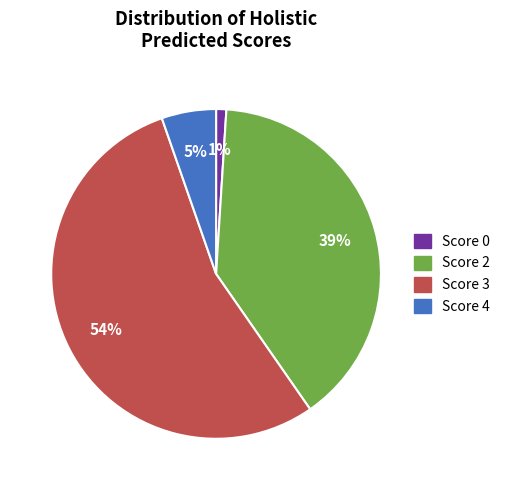

How many segments does this pie chart have?

4